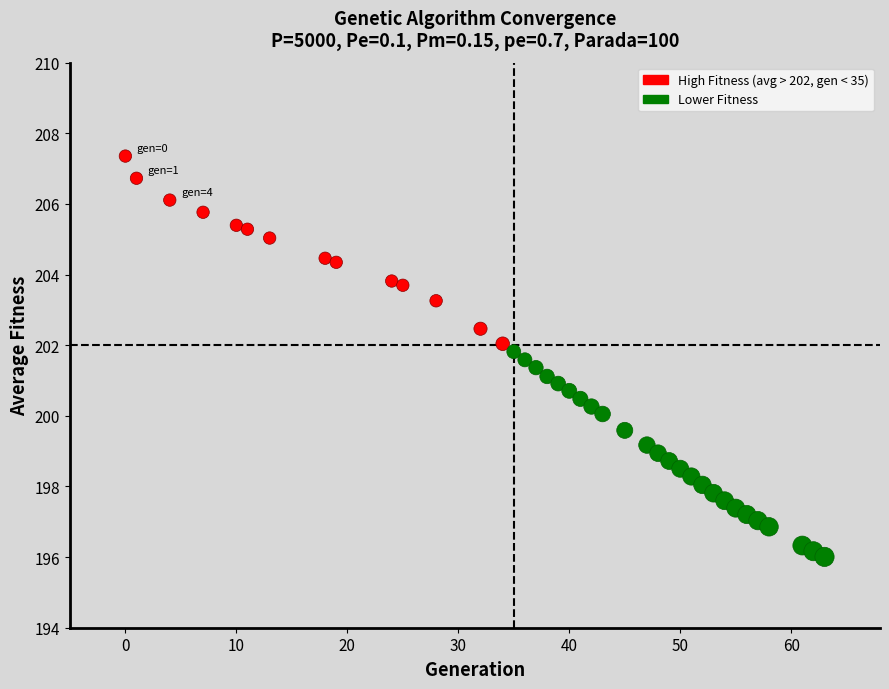

Which series reaches the minimum Y coordinate?

Lower Fitness